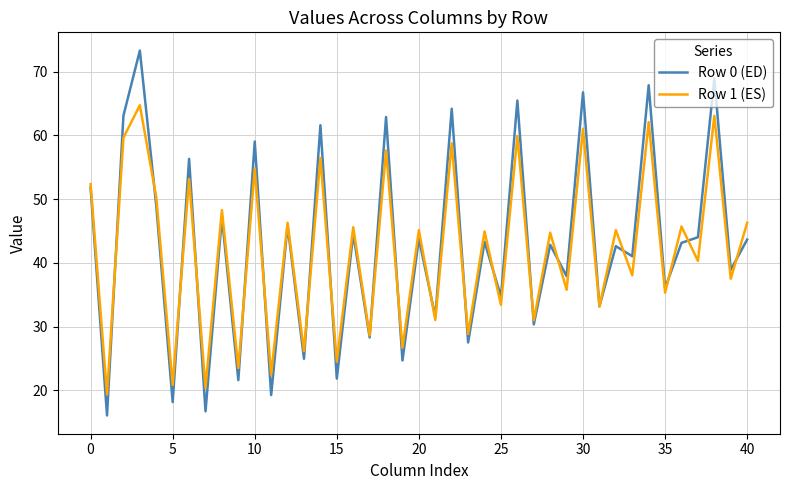

Rank the series by their maximum value, from highest to lowest.

Row 0 (ED), Row 1 (ES)